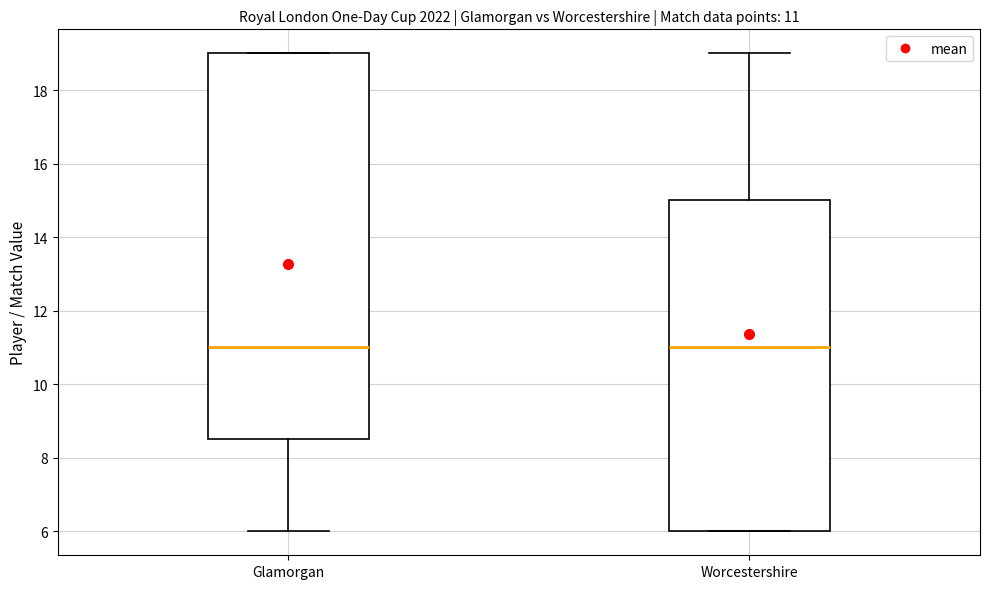

Which box is the tallest, from its lower edge to its upper edge?

Glamorgan